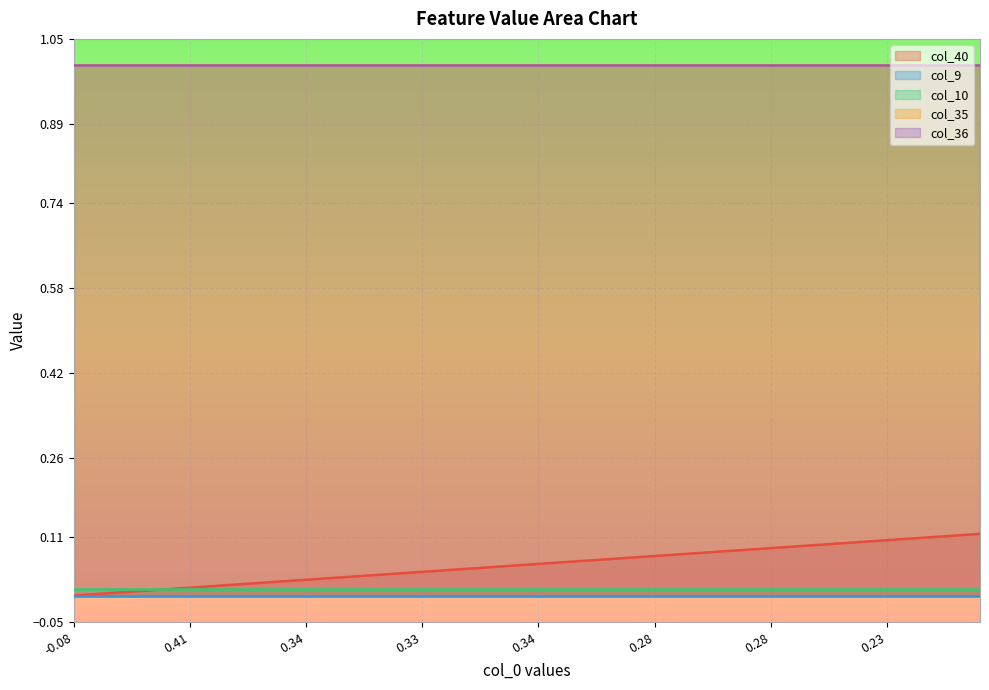

True or false: col_36 has a value of 1.7 at 0.

False